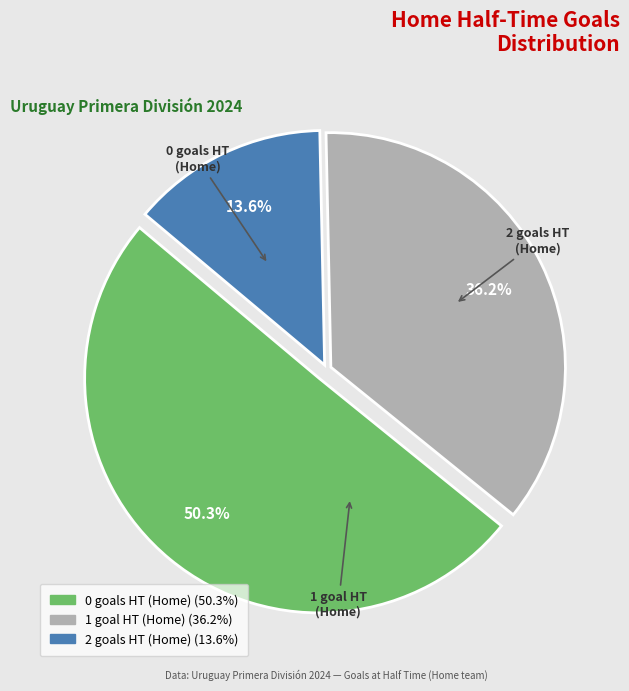

Is it true that 1 is 36% of the pie?

True